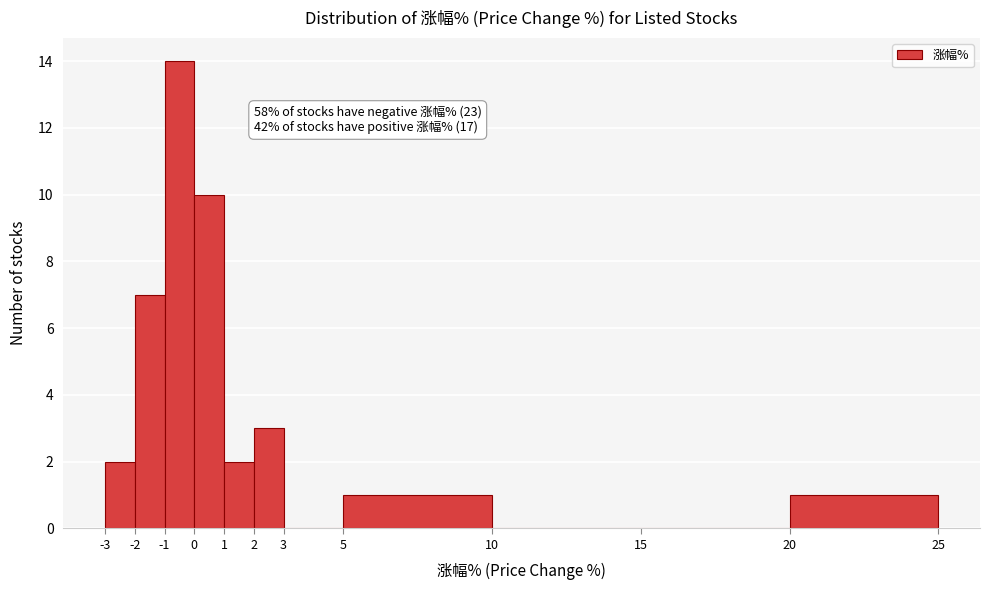

Which range on the x-axis has the tallest bar?

-1 to 0